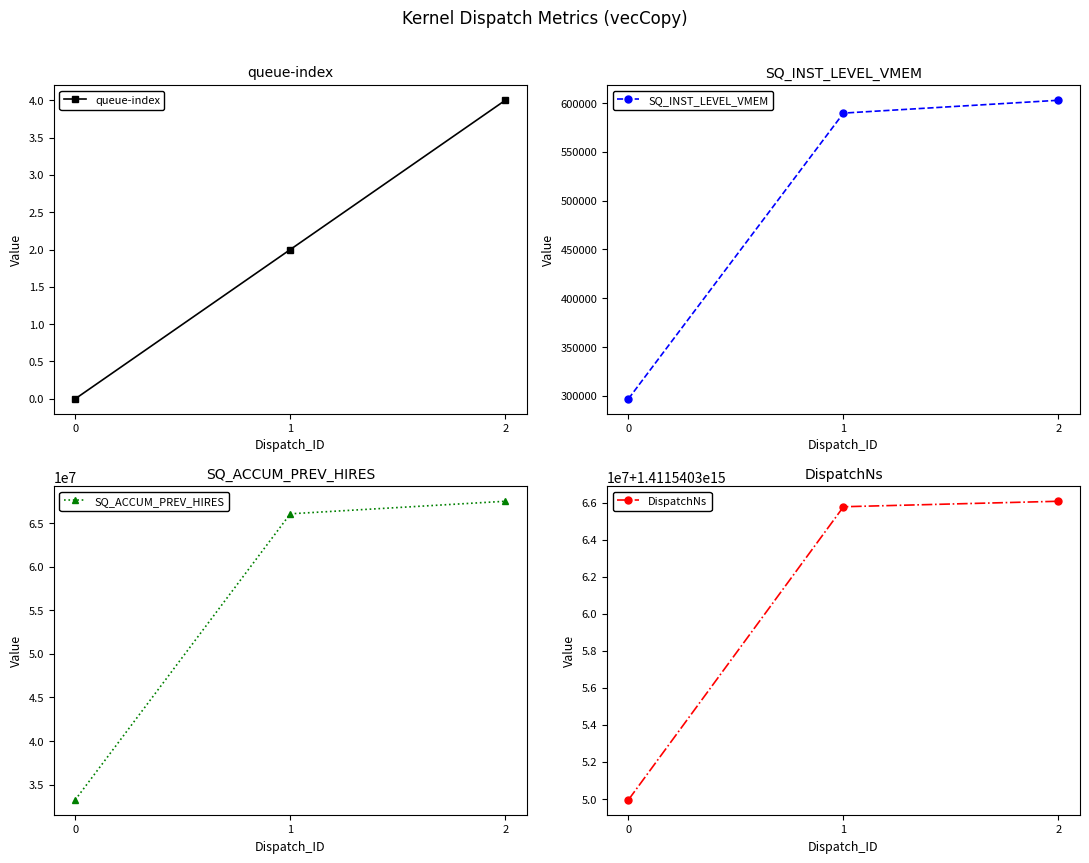

Which category has the lowest value in the queue-index series?

0